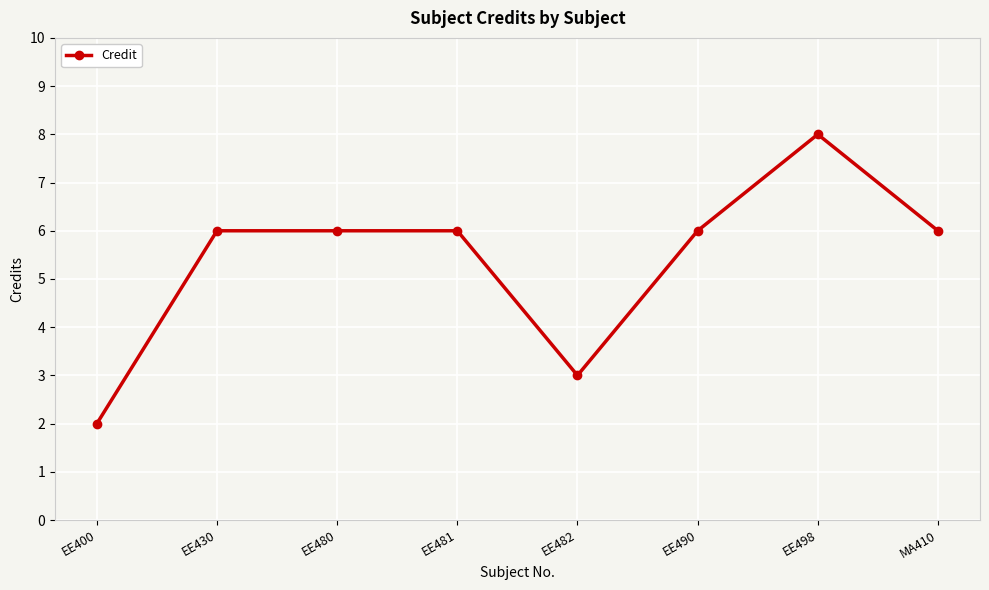

Reading right to left, what are all the values shown in this chart?

MA410=6	EE498=8	EE490=6	EE482=3	EE481=6	EE480=6	EE430=6	EE400=2